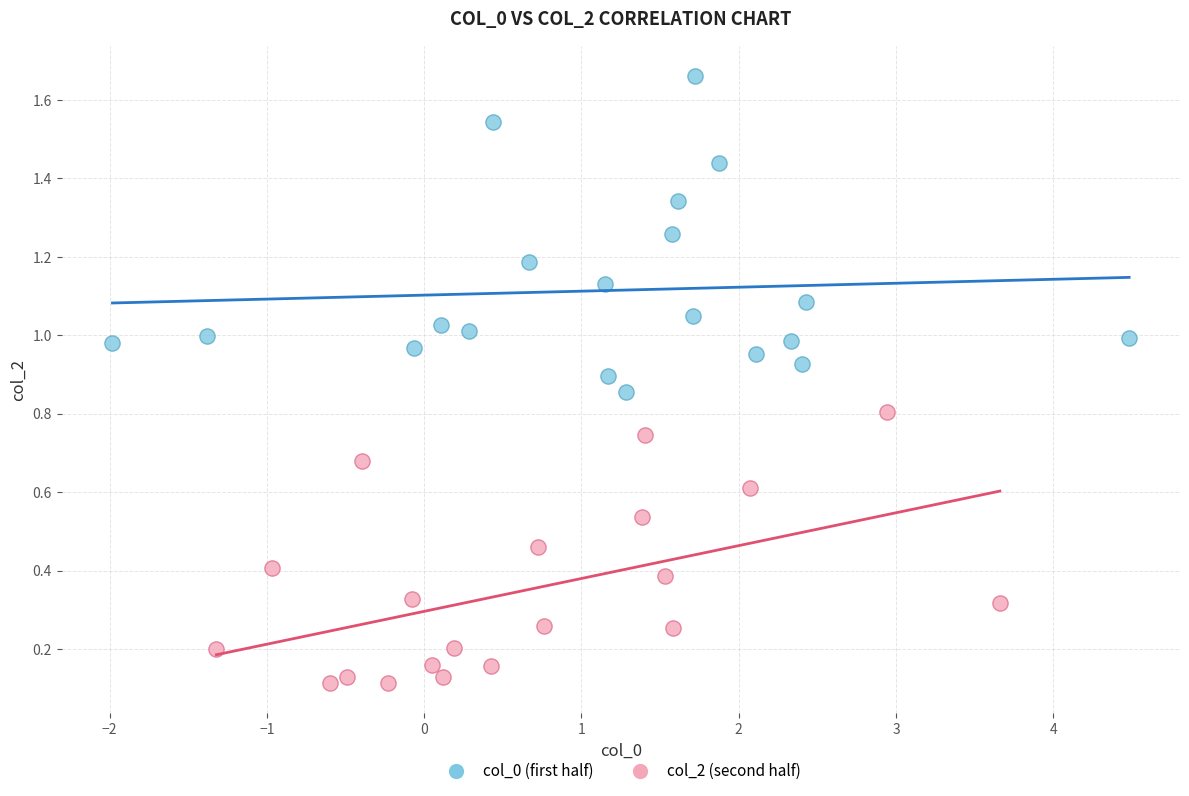

Which series has the largest Y range (max minus min)?

col_0 (first half)